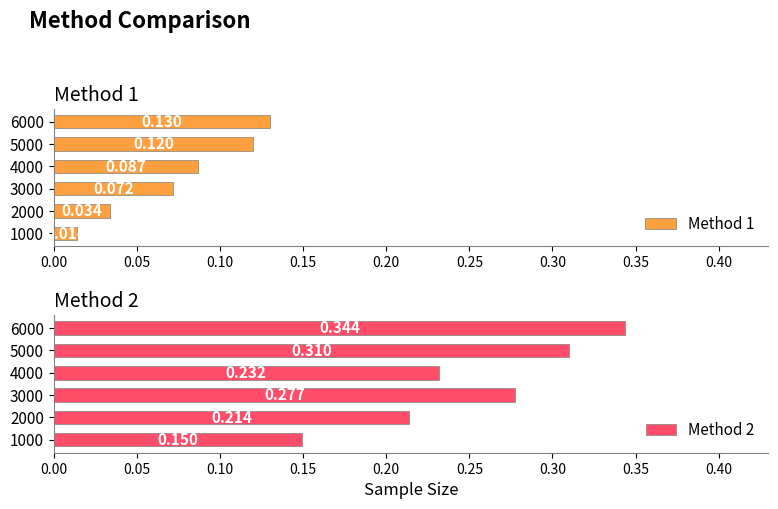

At how many categories does at least one series exceed 0?

6